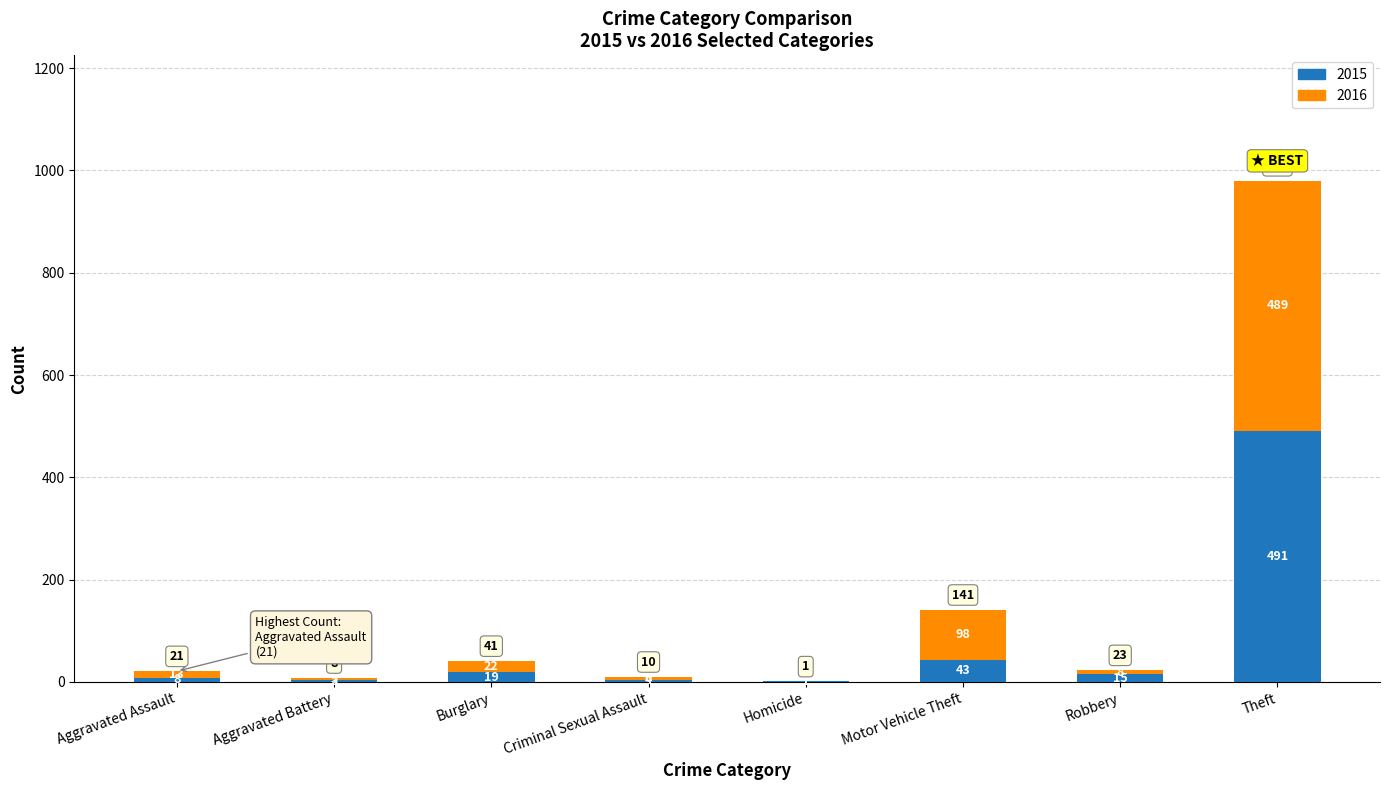

What is the total value across all series at Motor Vehicle Theft?

141